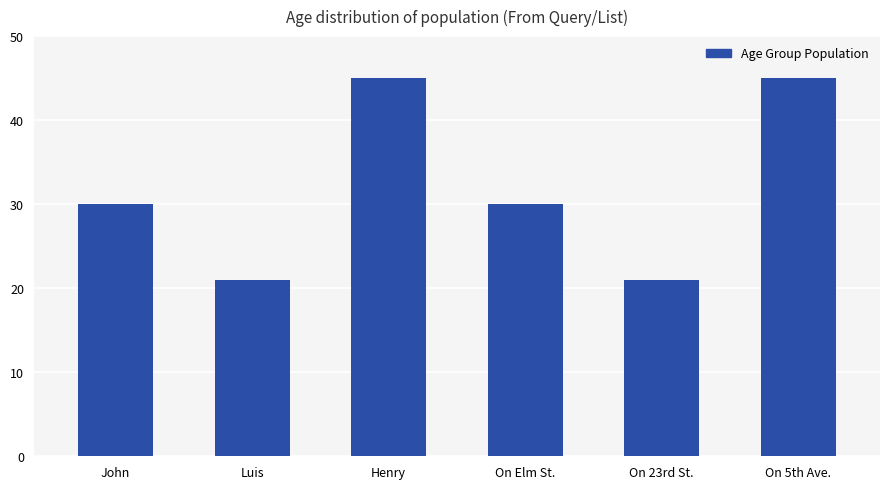

How many bars are there in total?

6